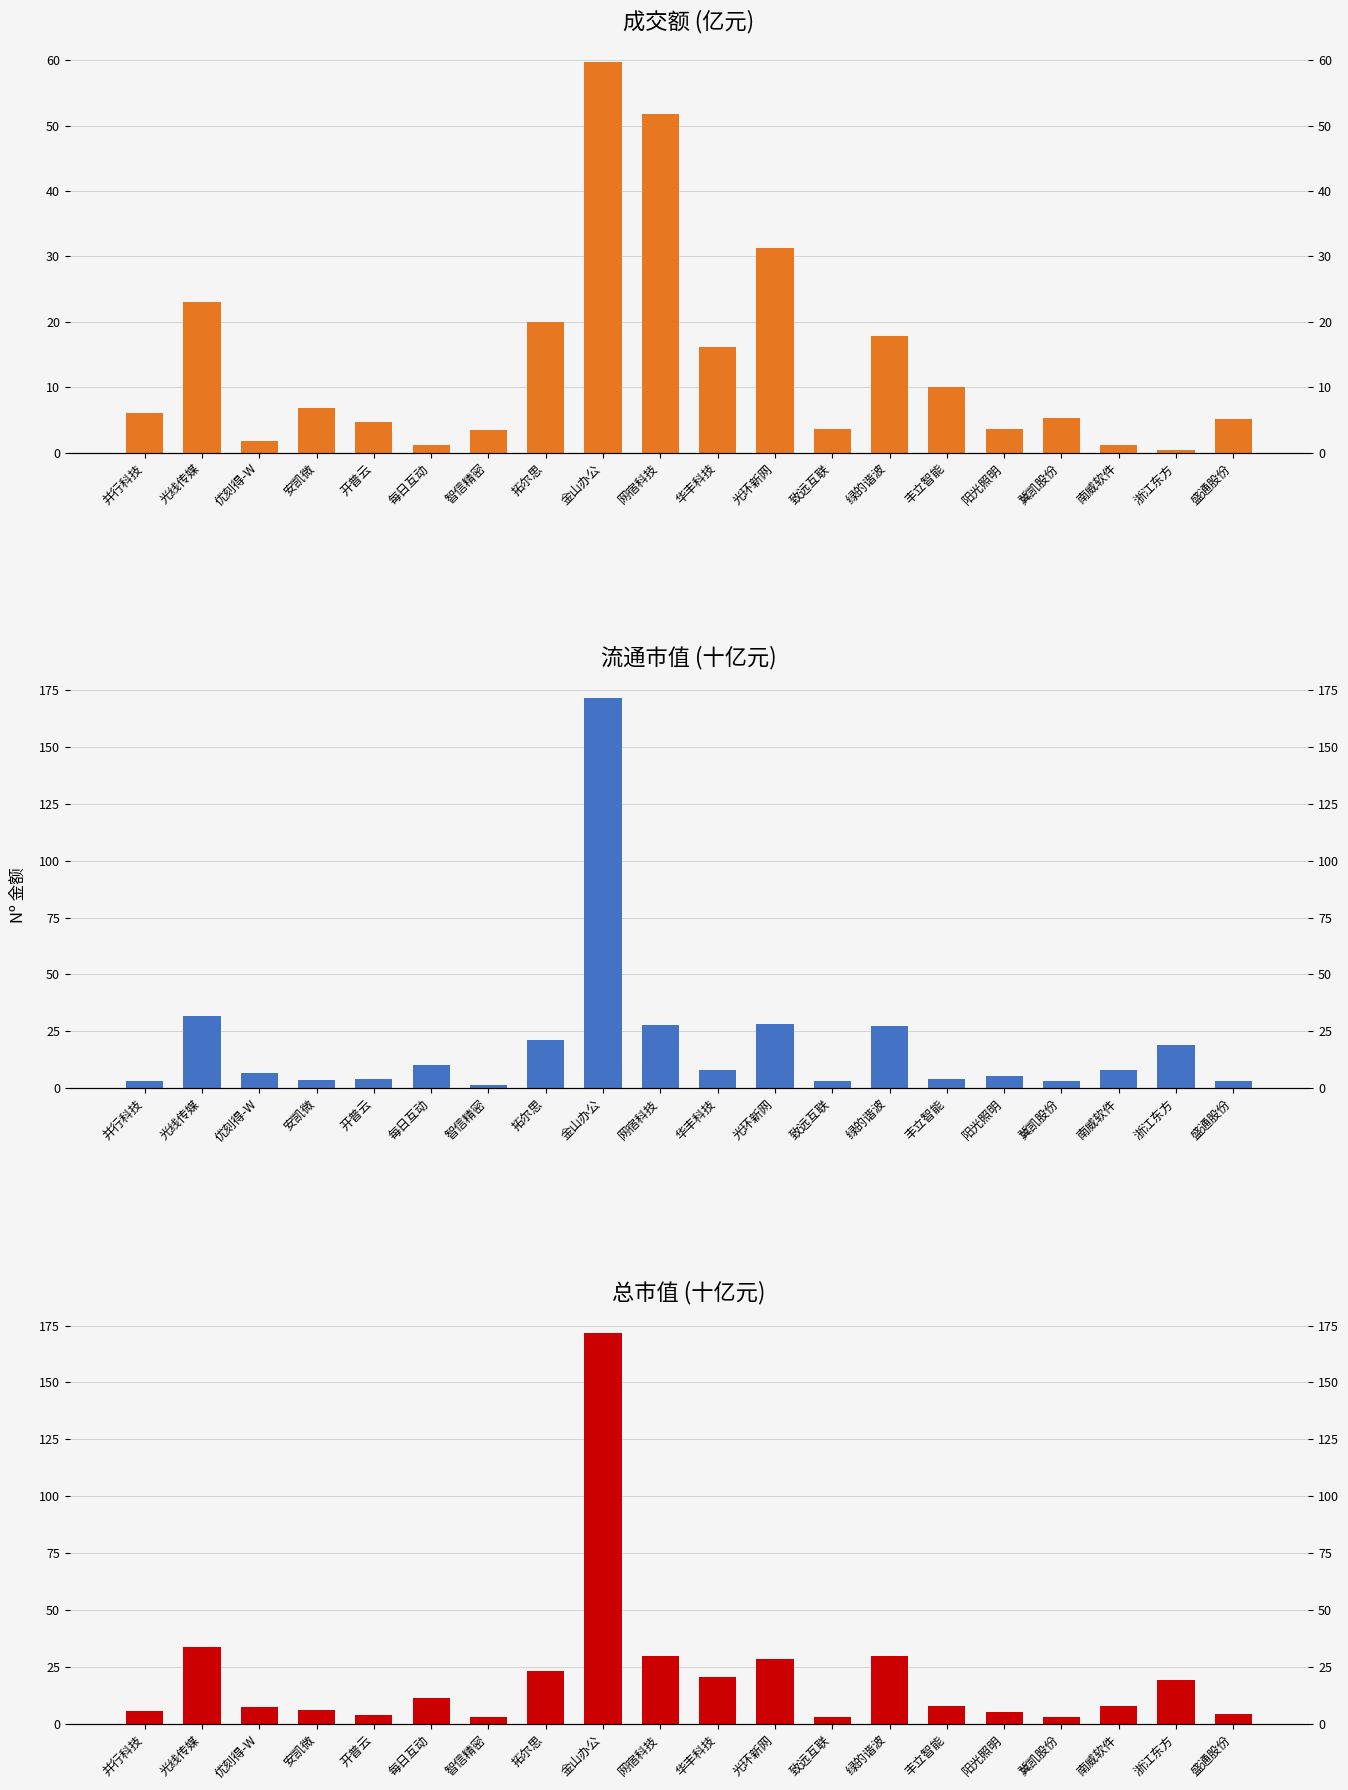

Does the chart contain stacked bars?

No